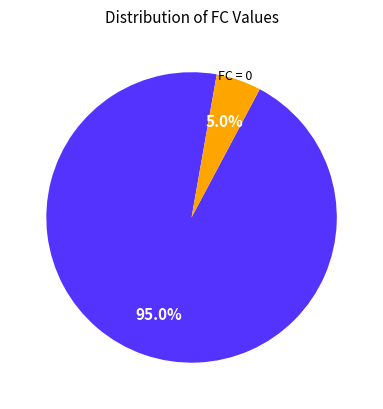

To the nearest percent, what is the difference between the largest and smallest slice percentages?

90%